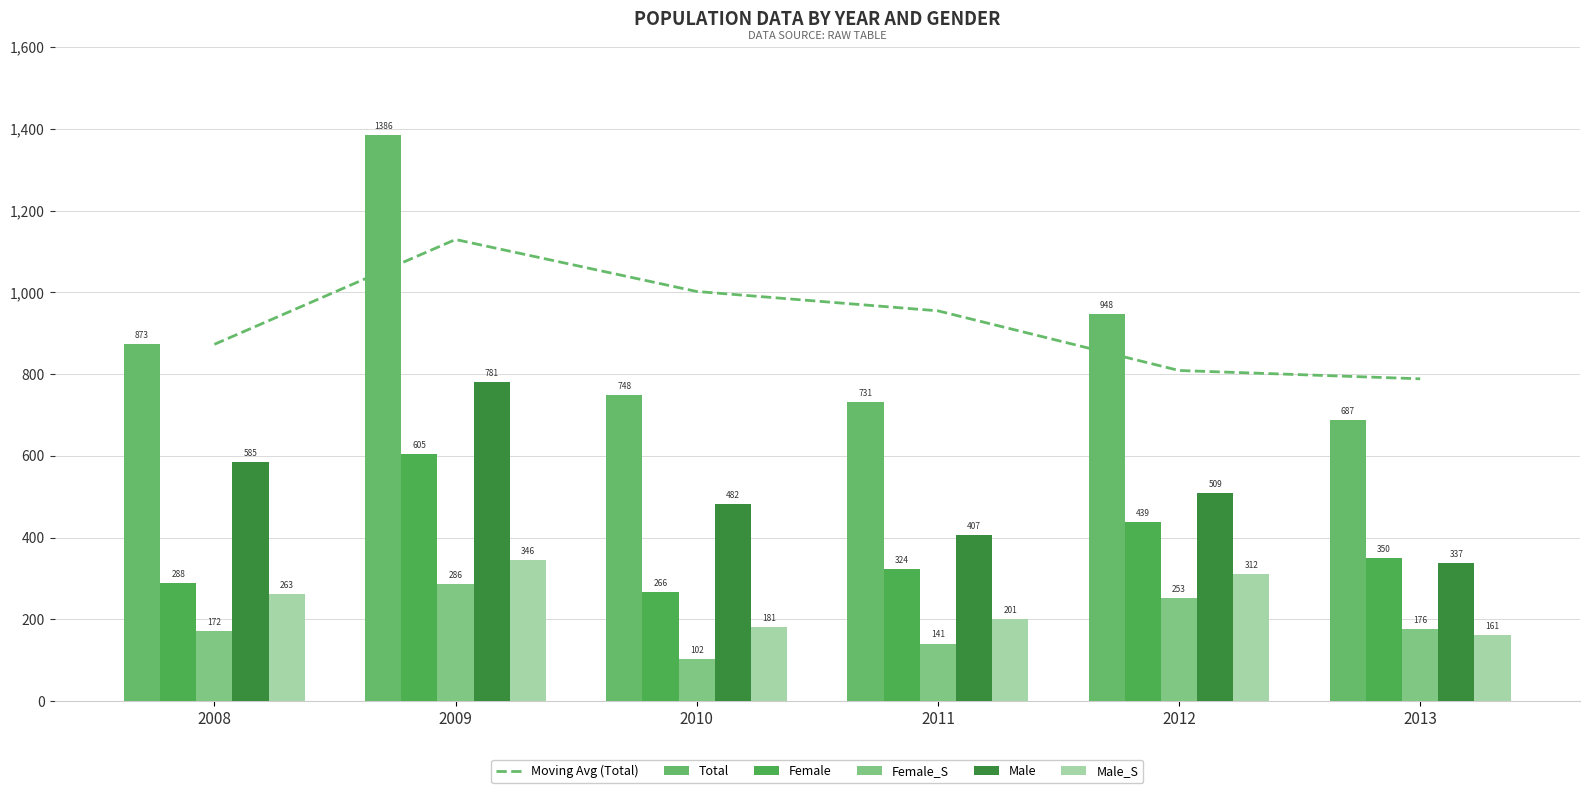

Between 2009 and 2012, which series saw the biggest shift?

Total